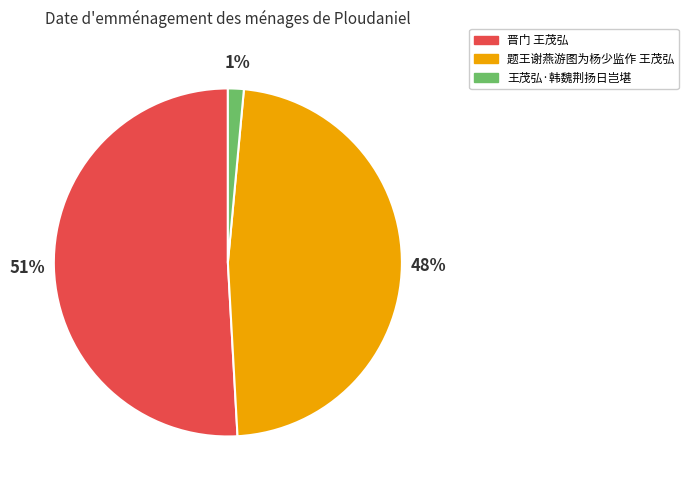

Combined, do 晋门 王茂弘 and 王茂弘·韩魏荆扬日岂堪 account for over 50%?

Yes